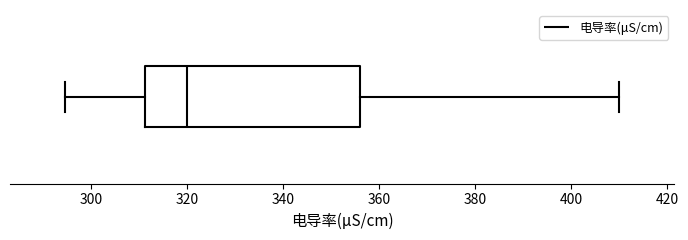

Transcribe this box plot: give where the median line is, the range the box spans, and where the two whiskers end, as read against the x-axis. The values are not printed on the chart, so give them approximately, as read against the axis.

median 320, box 312 to 356, whiskers 294 to 410